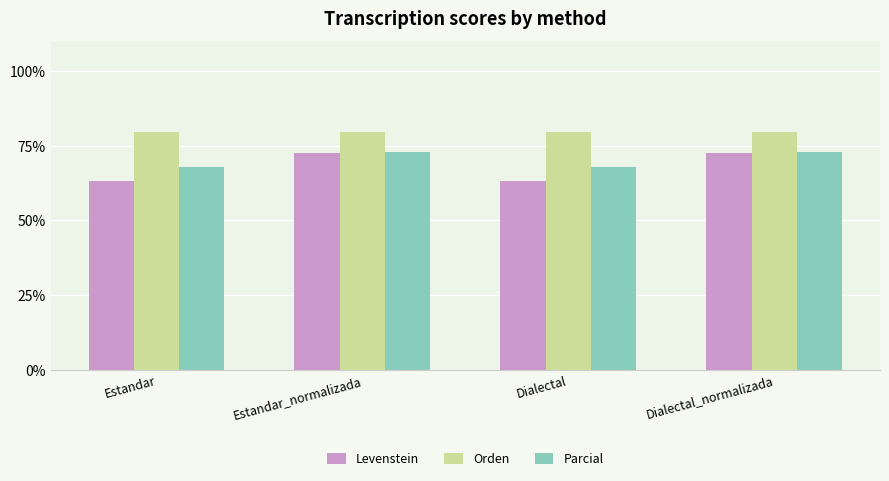

What is the difference between the highest and lowest values at Estandar?

16.4